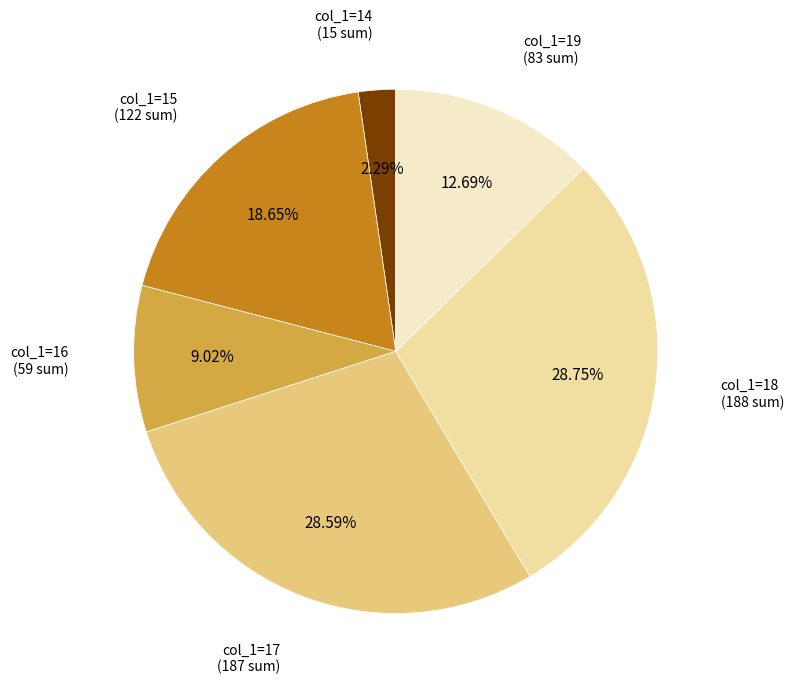

Is there a majority slice in this chart?

No